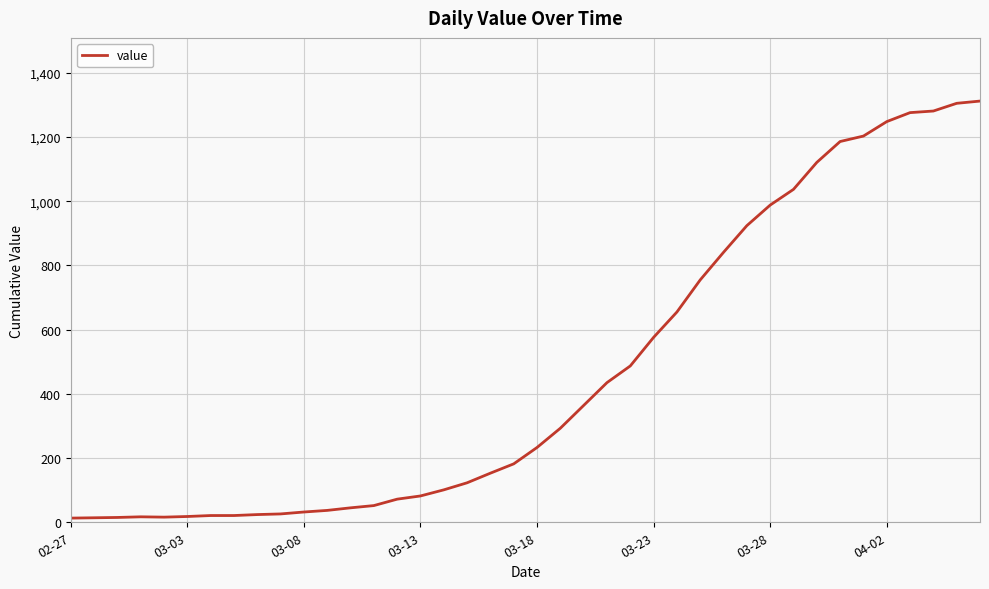

What is the average value?

465